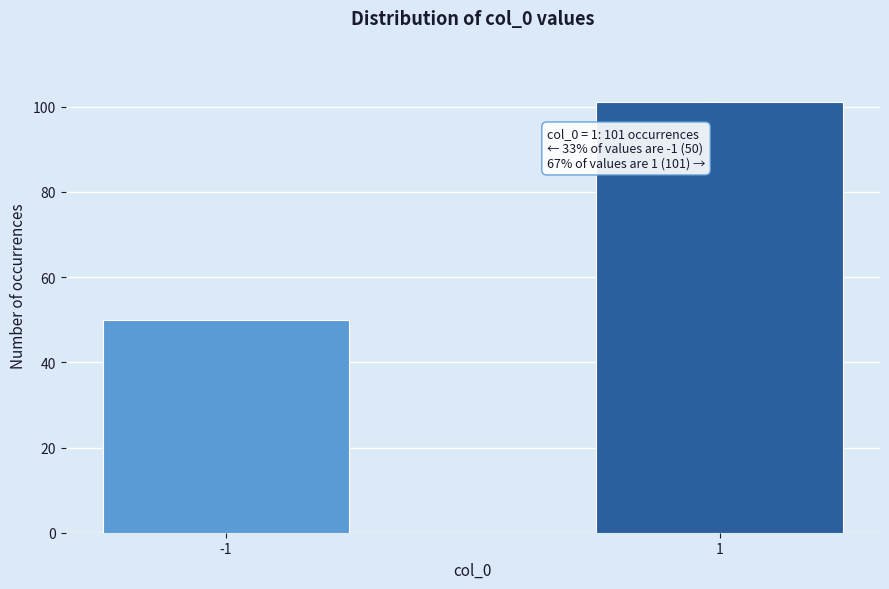

Reading right to left, list all the values displayed in this chart.

101	50